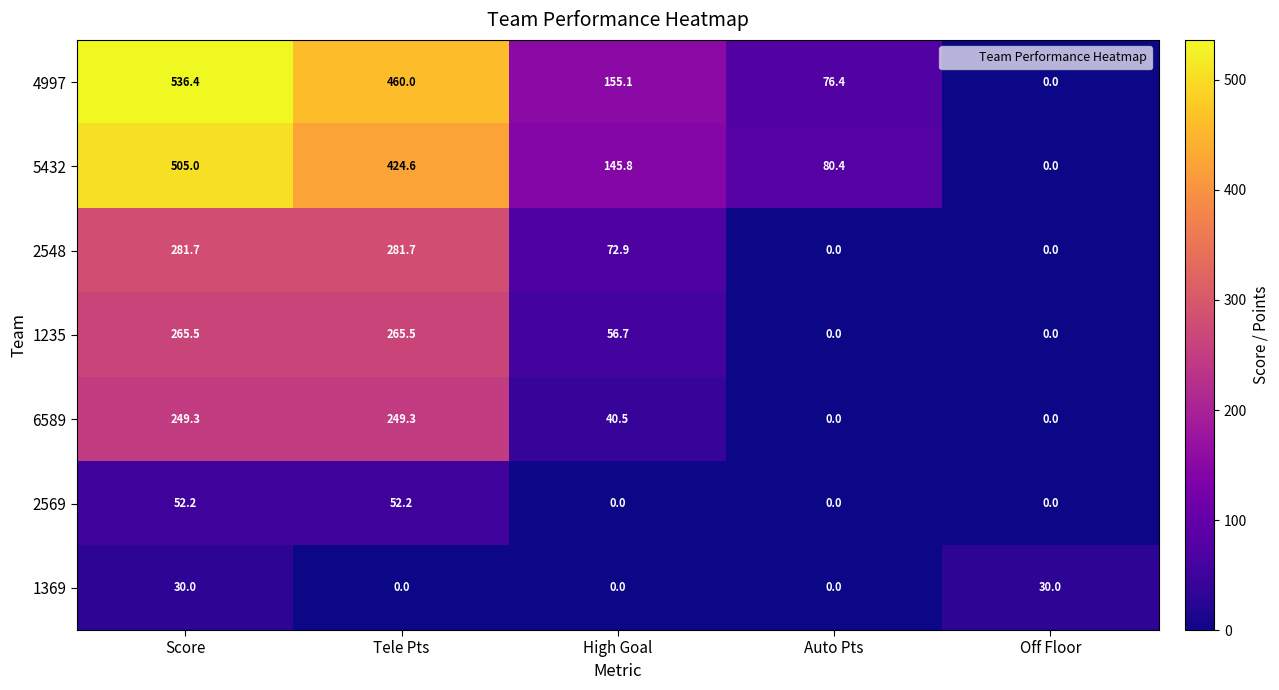

What is the average value of the 6589 series?

107.8